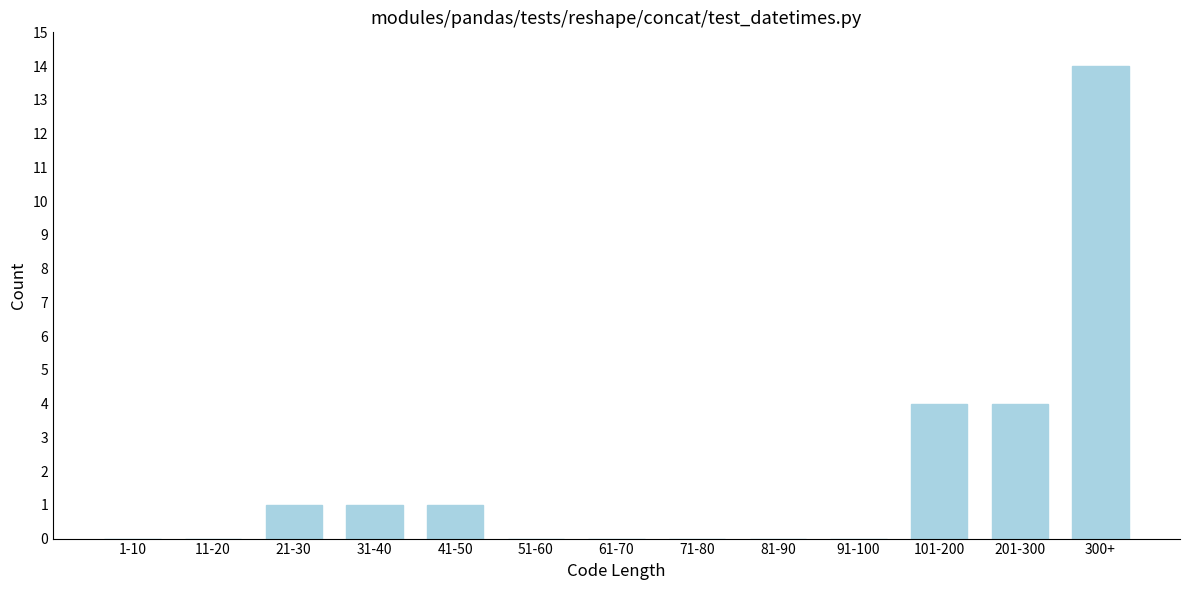

Reading right to left, what are all the values shown in this chart?

300+=14	201-300=4	101-200=4	91-100=0	81-90=0	71-80=0	61-70=0	51-60=0	41-50=1	31-40=1	21-30=1	11-20=0	1-10=0